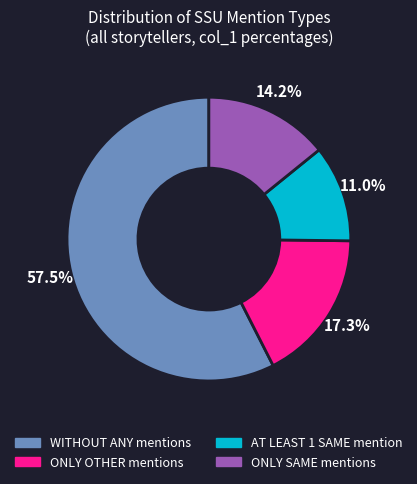

How many segments does this pie chart have?

4